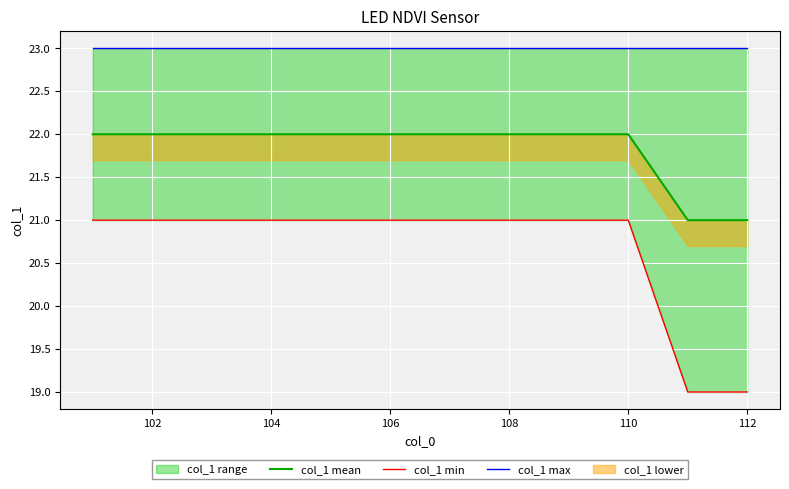

True or false: col_1 min has a value of 34 at 108.

False